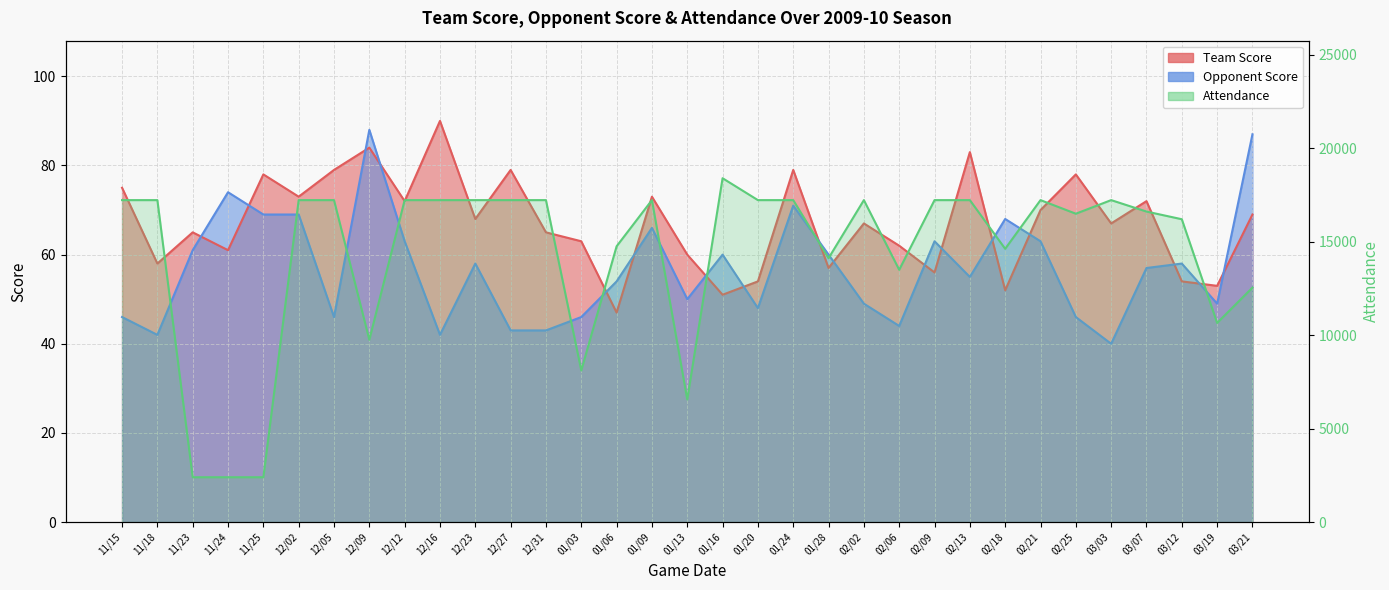

What is the sum of all Team Score values?

2214